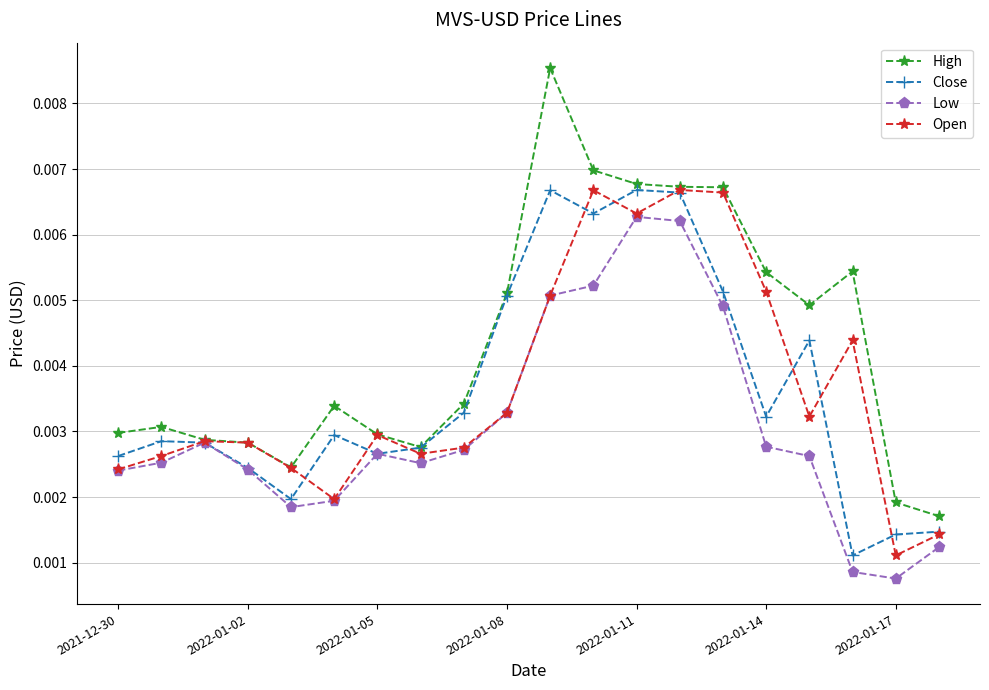

How many High values are between 0 and 1?

20